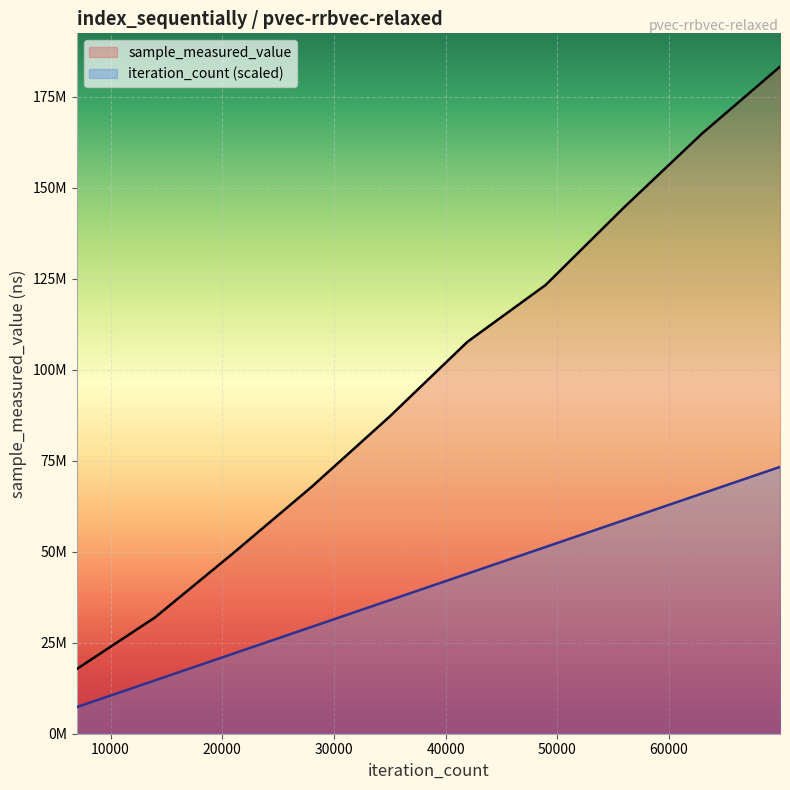

Count the number of data series in this chart.

2